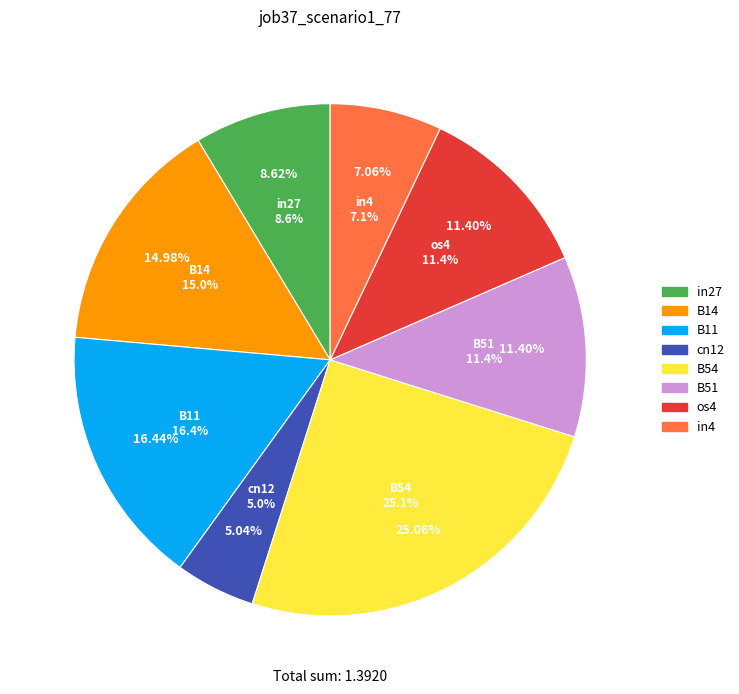

Between B54 and os4, which is larger?

B54